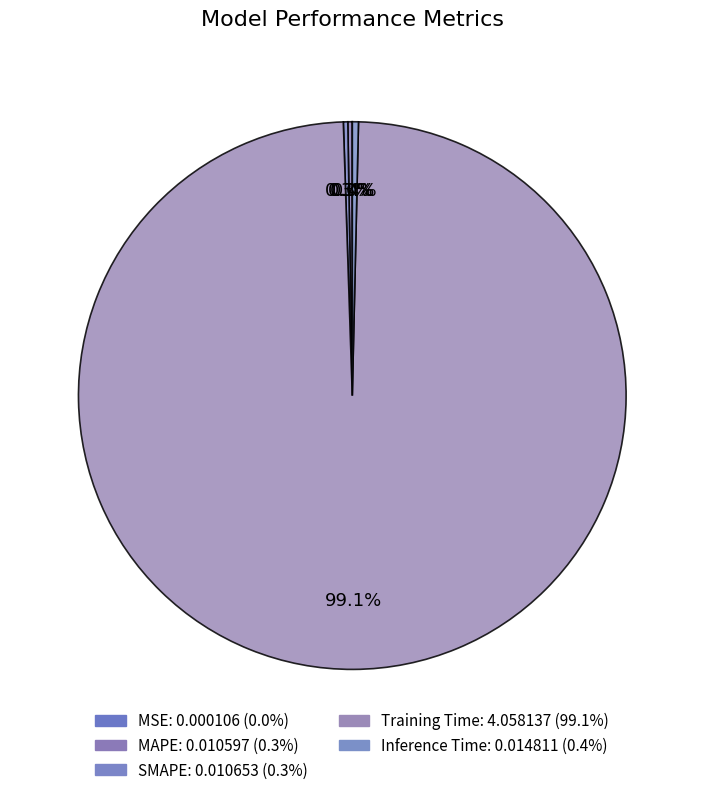

Is Training Time the majority of the pie?

Yes